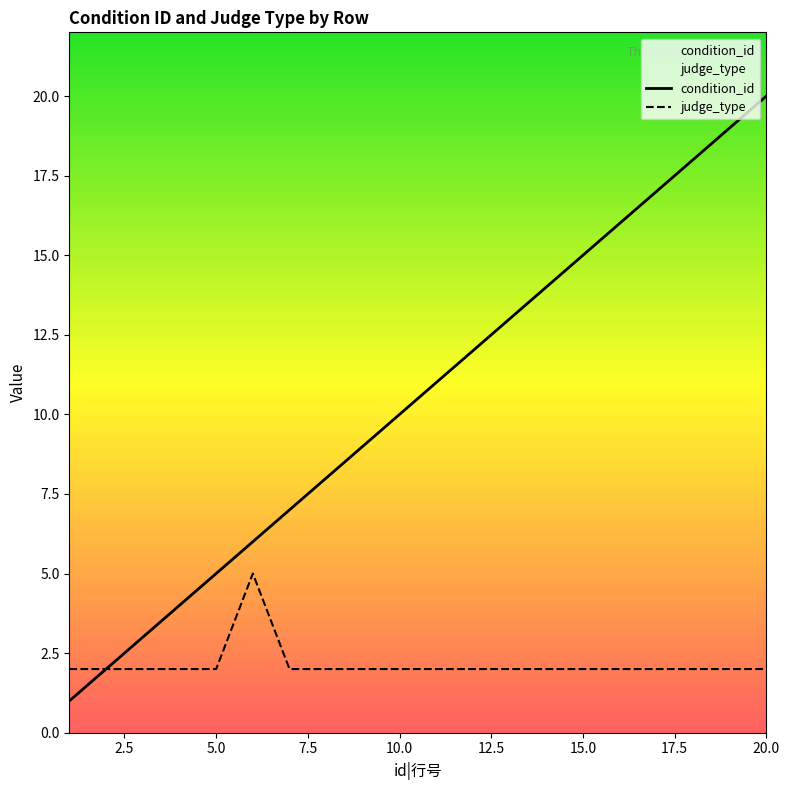

What is the value of the condition_id point at the 9th from the left?

9